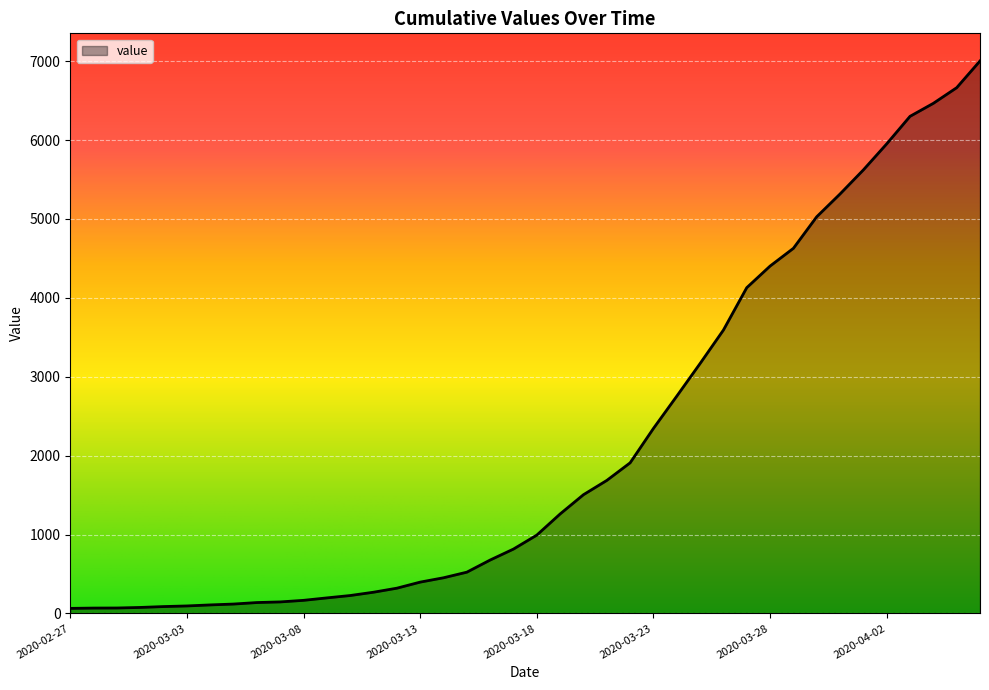

What is the greatest value displayed?

7003